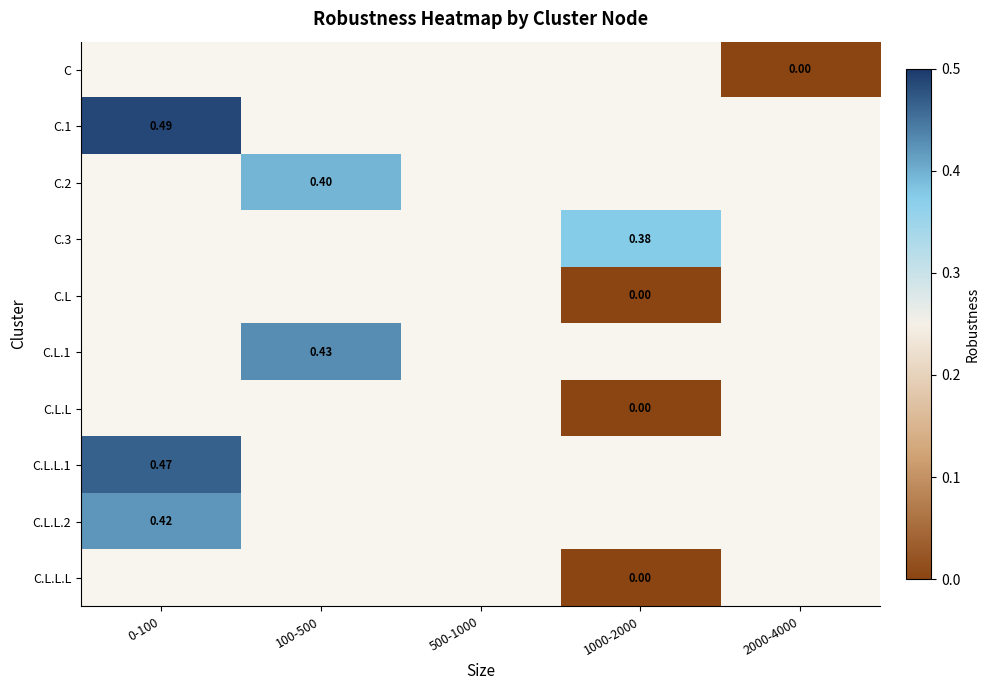

How many categories are shown in the chart?

5